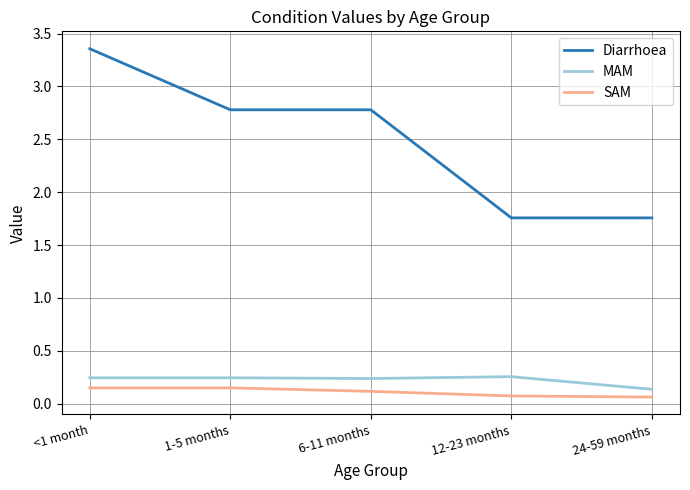

Where is MAM nearest to the value 0?

24-59 months